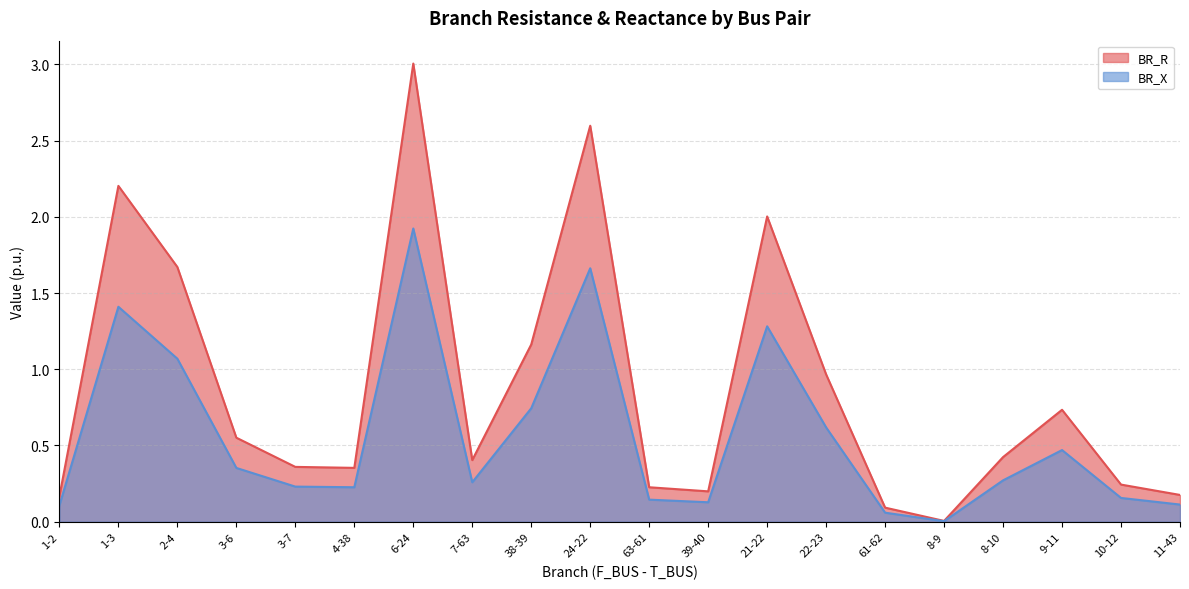

True or false: BR_X and BR_R intersect in this chart.

False